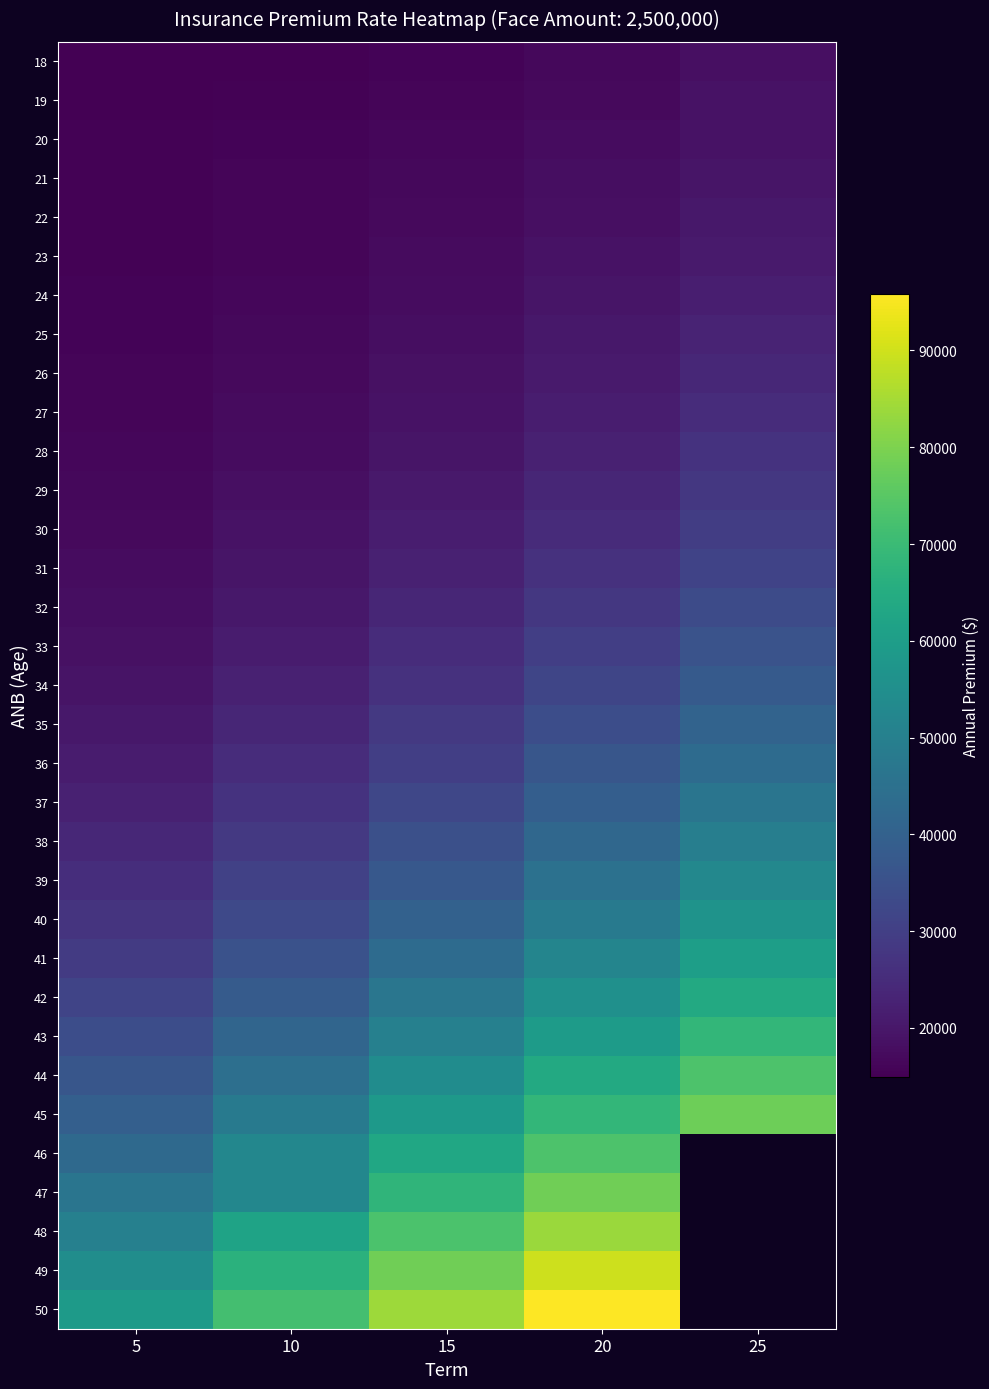

What is the difference between the highest and lowest values at 25?

77962.5